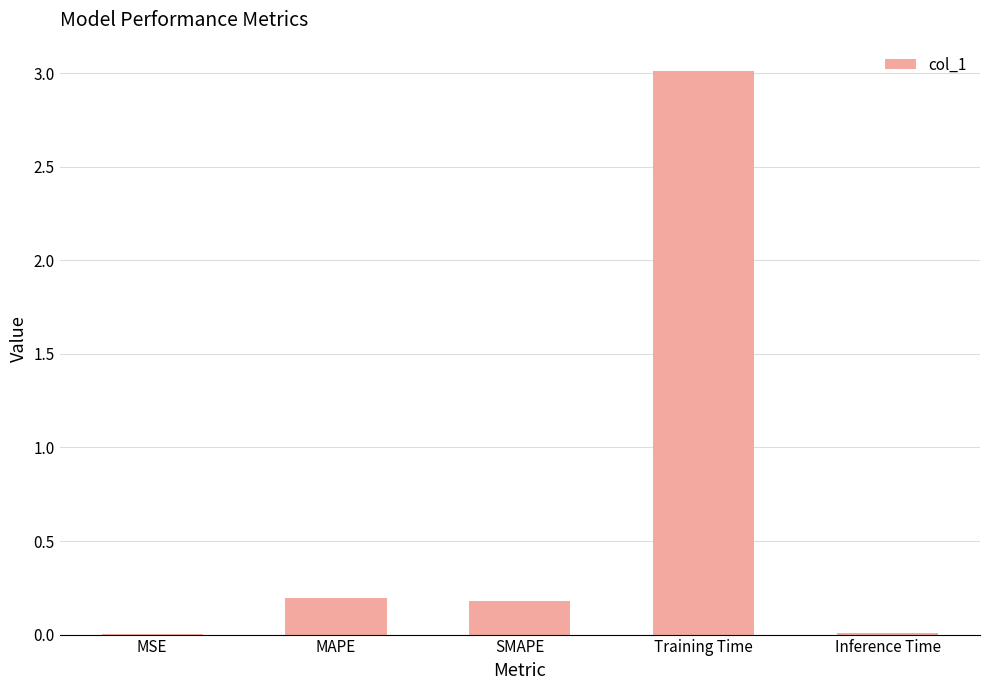

What is the sum of all values?

3.4